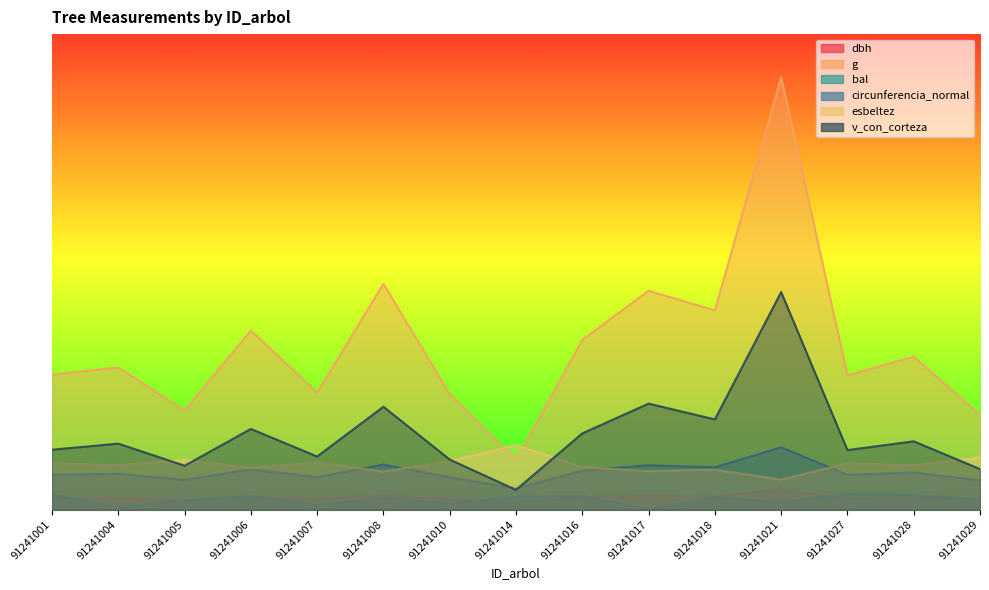

List the series in order of their peak value, highest first.

g, v_con_corteza, esbeltez, circunferencia_normal, dbh, bal